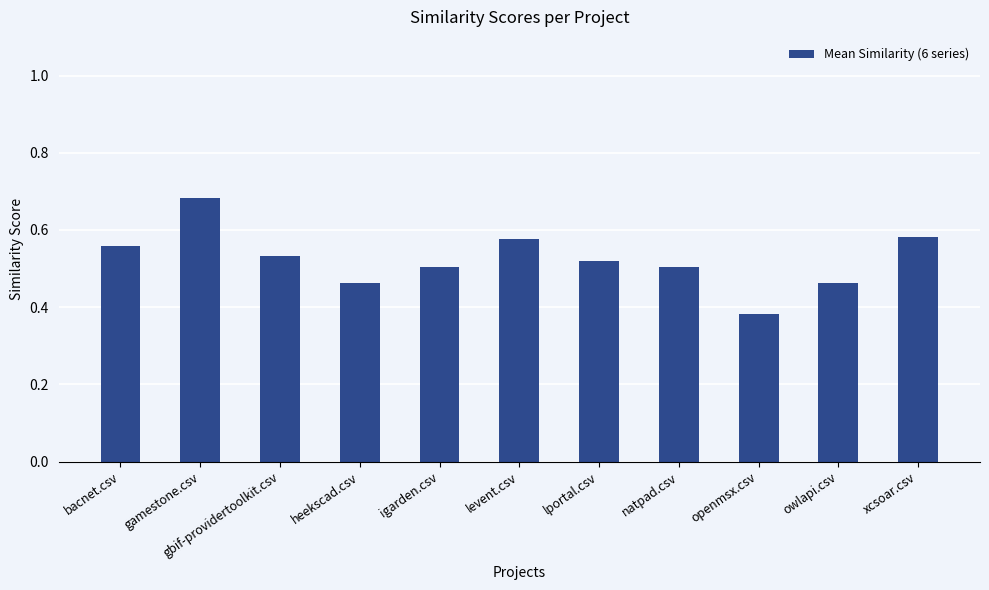

Which category has the highest value across all series?

gamestone.csv